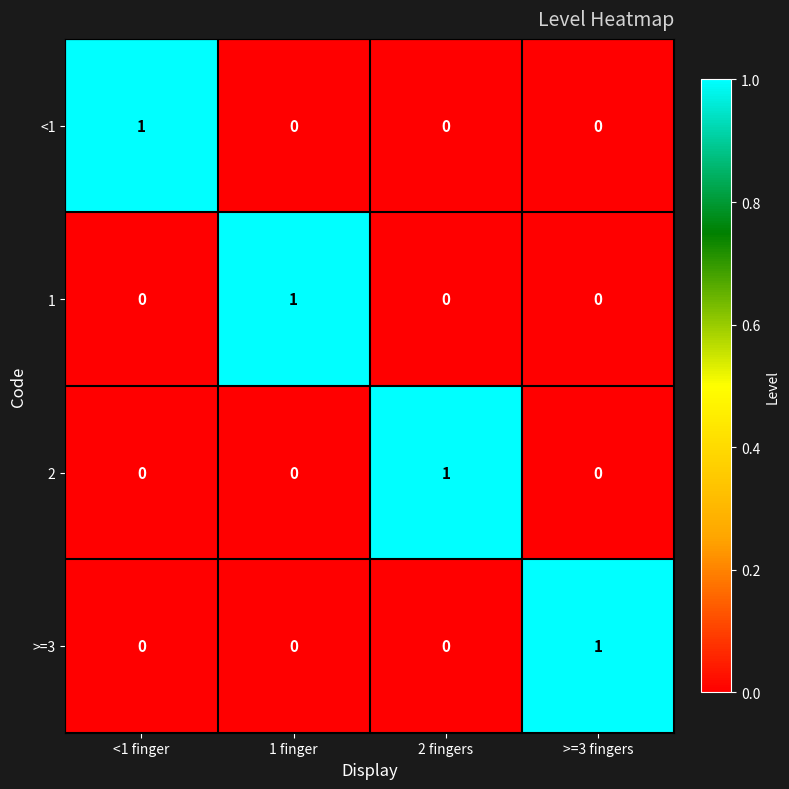

The value of <1 at 1 finger is 1. True or false?

False